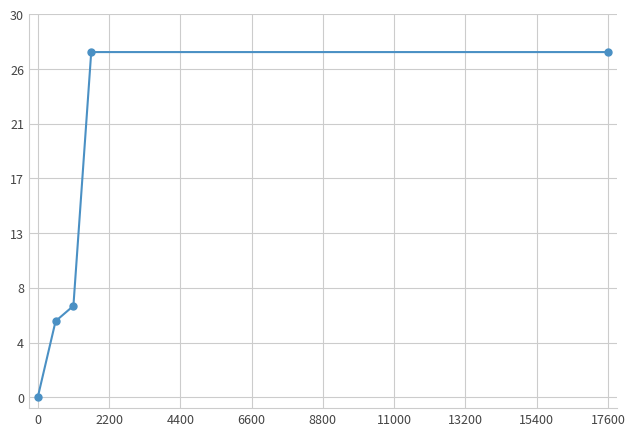

True or false: there are more than 0 points higher than both neighbors.

False